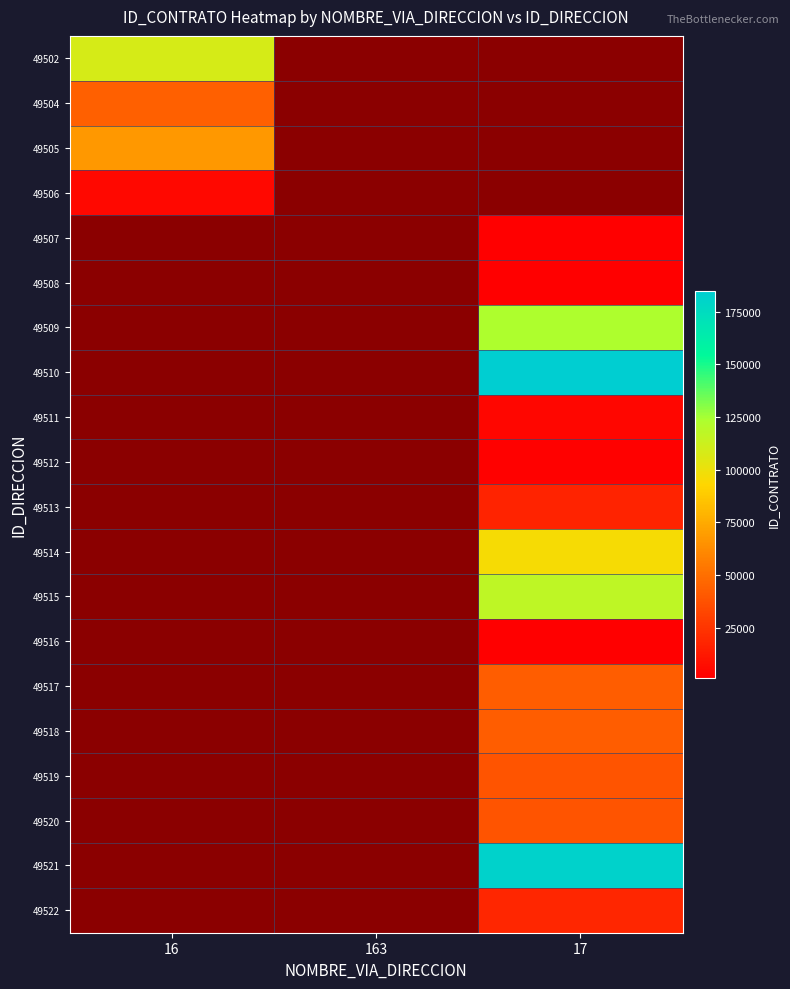

How many distinct data groups are displayed?

20